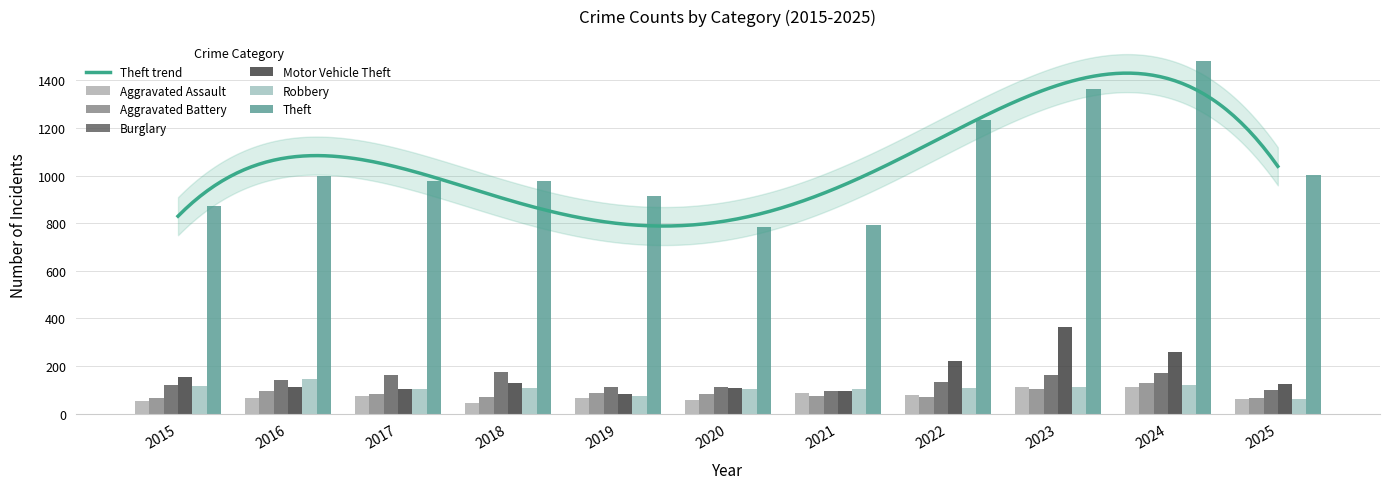

True or false: Aggravated Assault has a value of 31 at 2019.

False